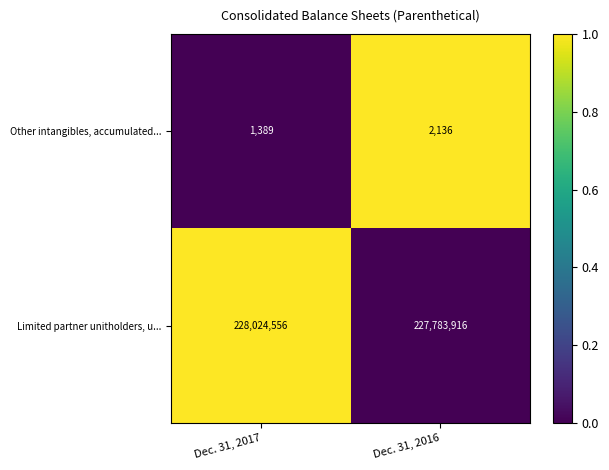

What is the total value across all series at Dec. 31, 2016?

227786052